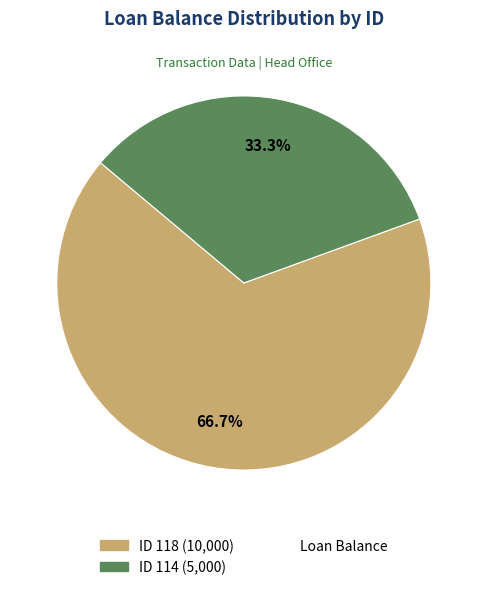

Is there a majority slice in this chart?

Yes